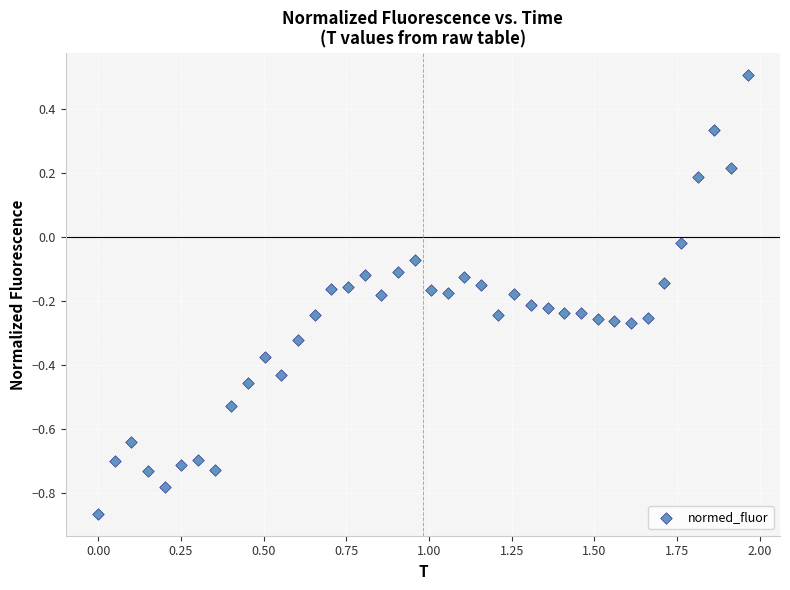

What is the range of Y values (max minus min)?

1.4